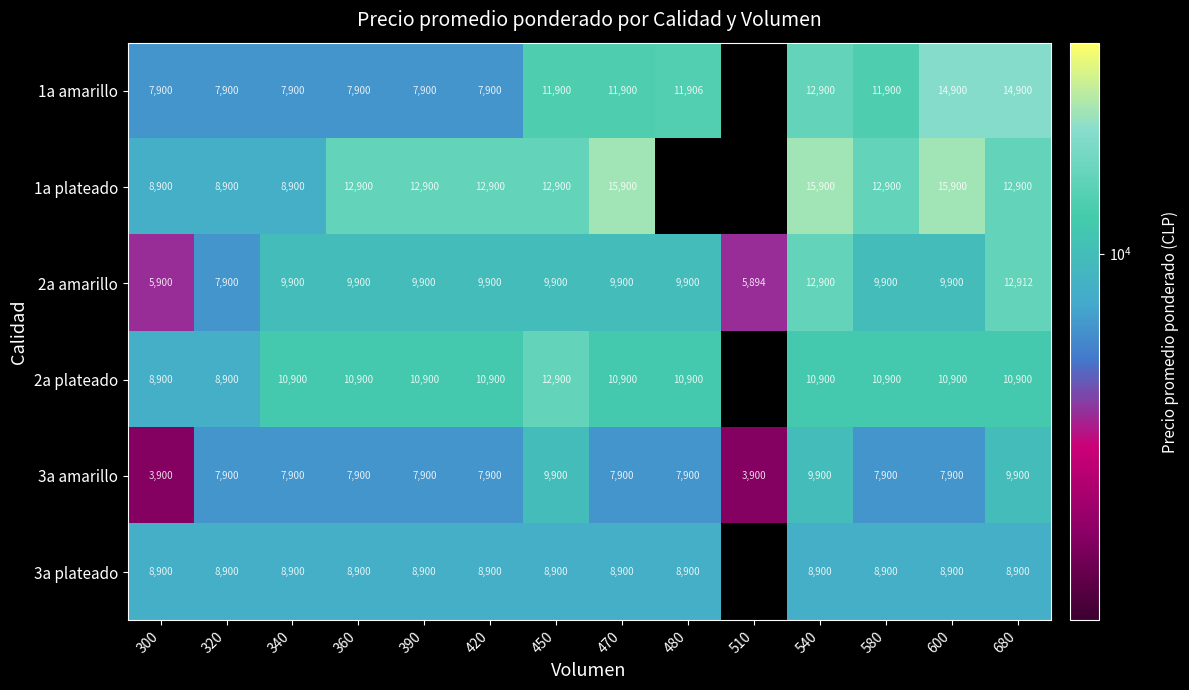

What is the spread (max minus min) of values at 340?

3000